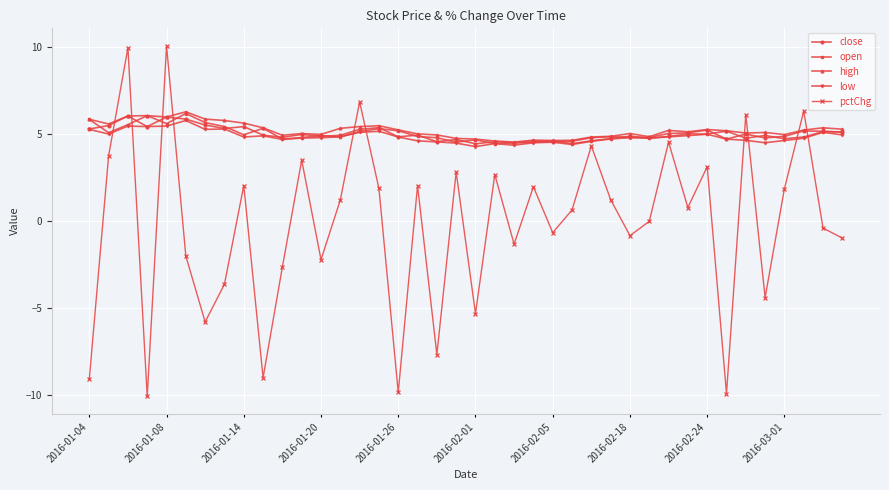

What is the value of the open point at the 1st from the left?

5.9